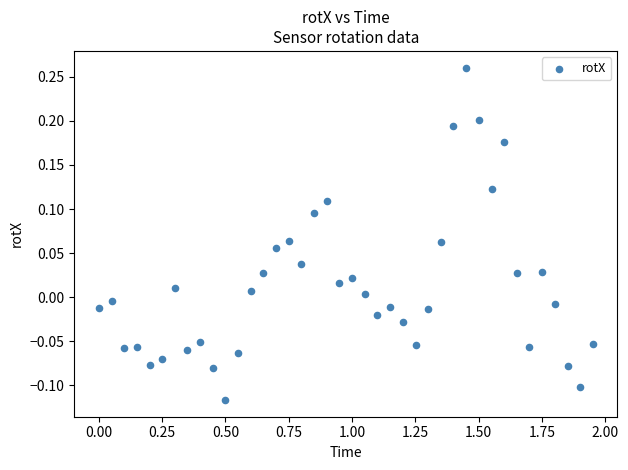

What is the range of Y values (max minus min)?

0.4